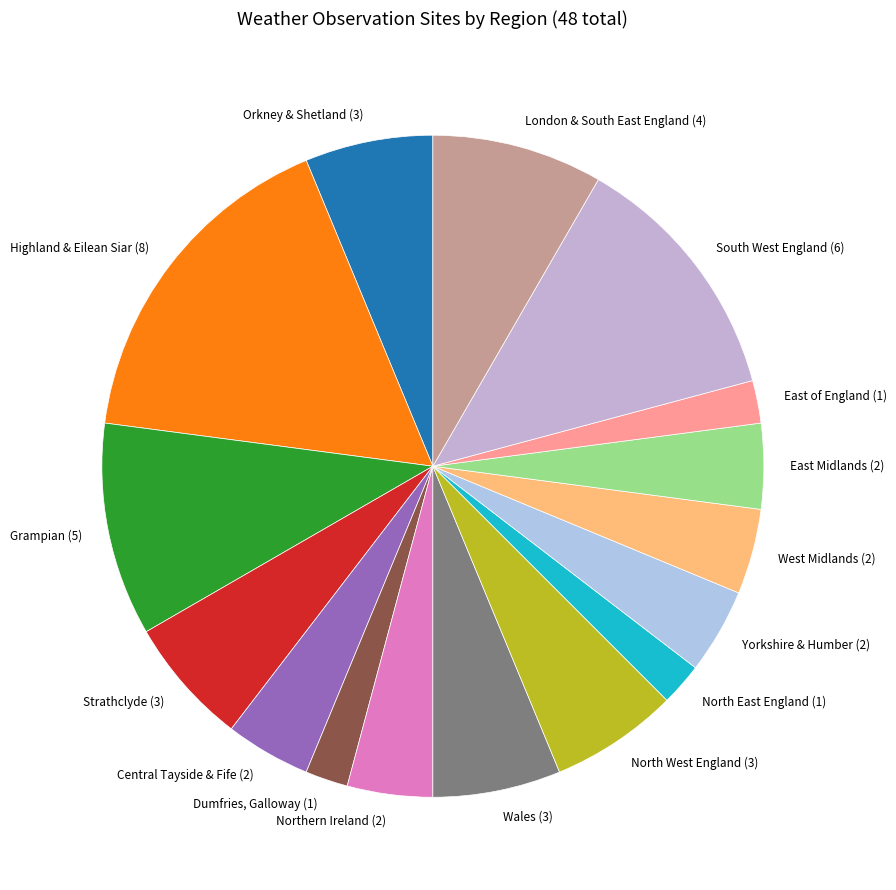

Is it true that Northern Ireland is 18% of the pie?

False